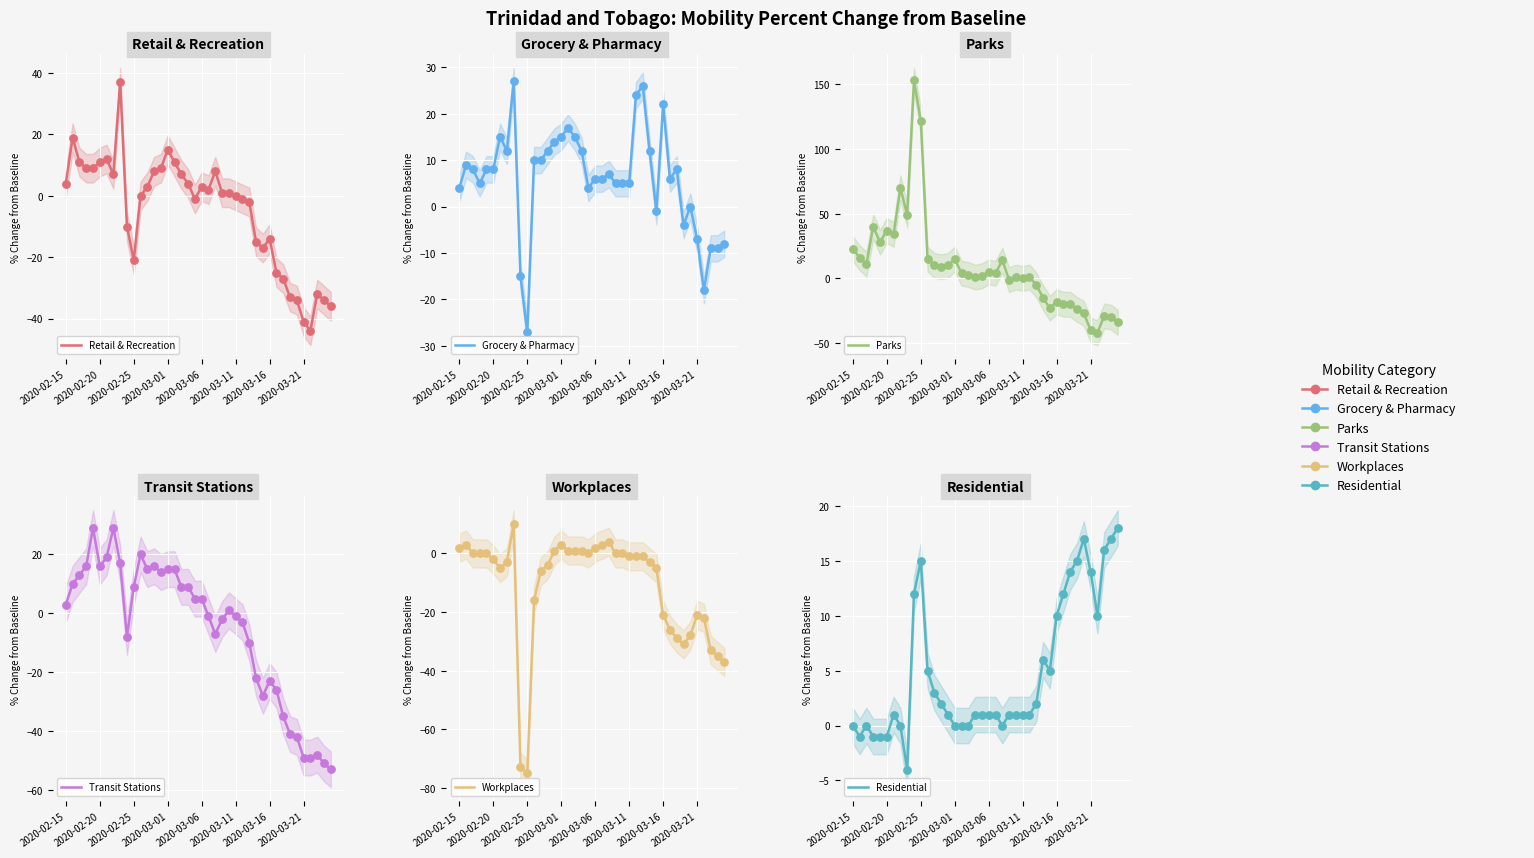

Which series reaches the maximum Y coordinate?

Parks